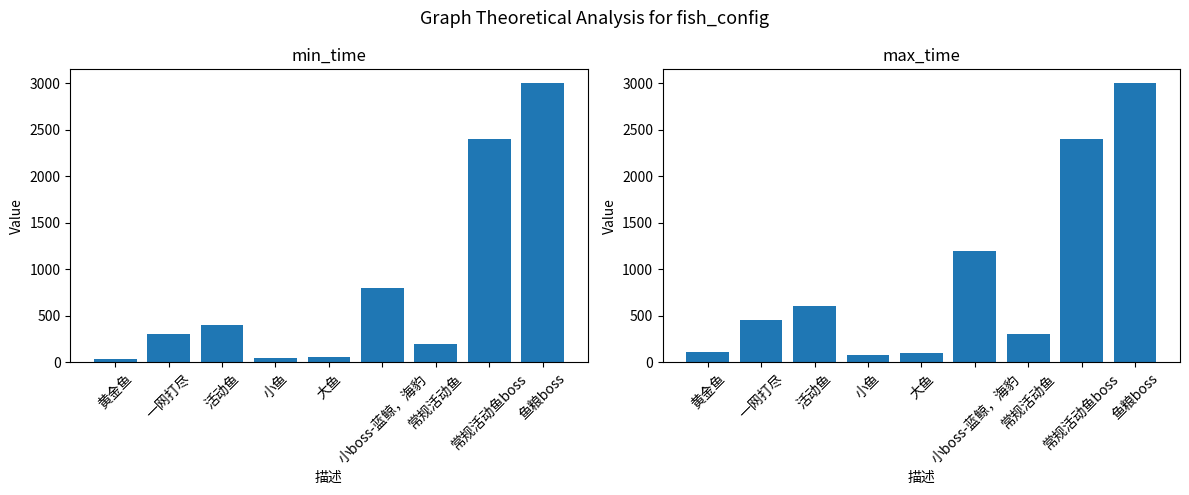

What are all the series names shown in the legend?

min_time, max_time